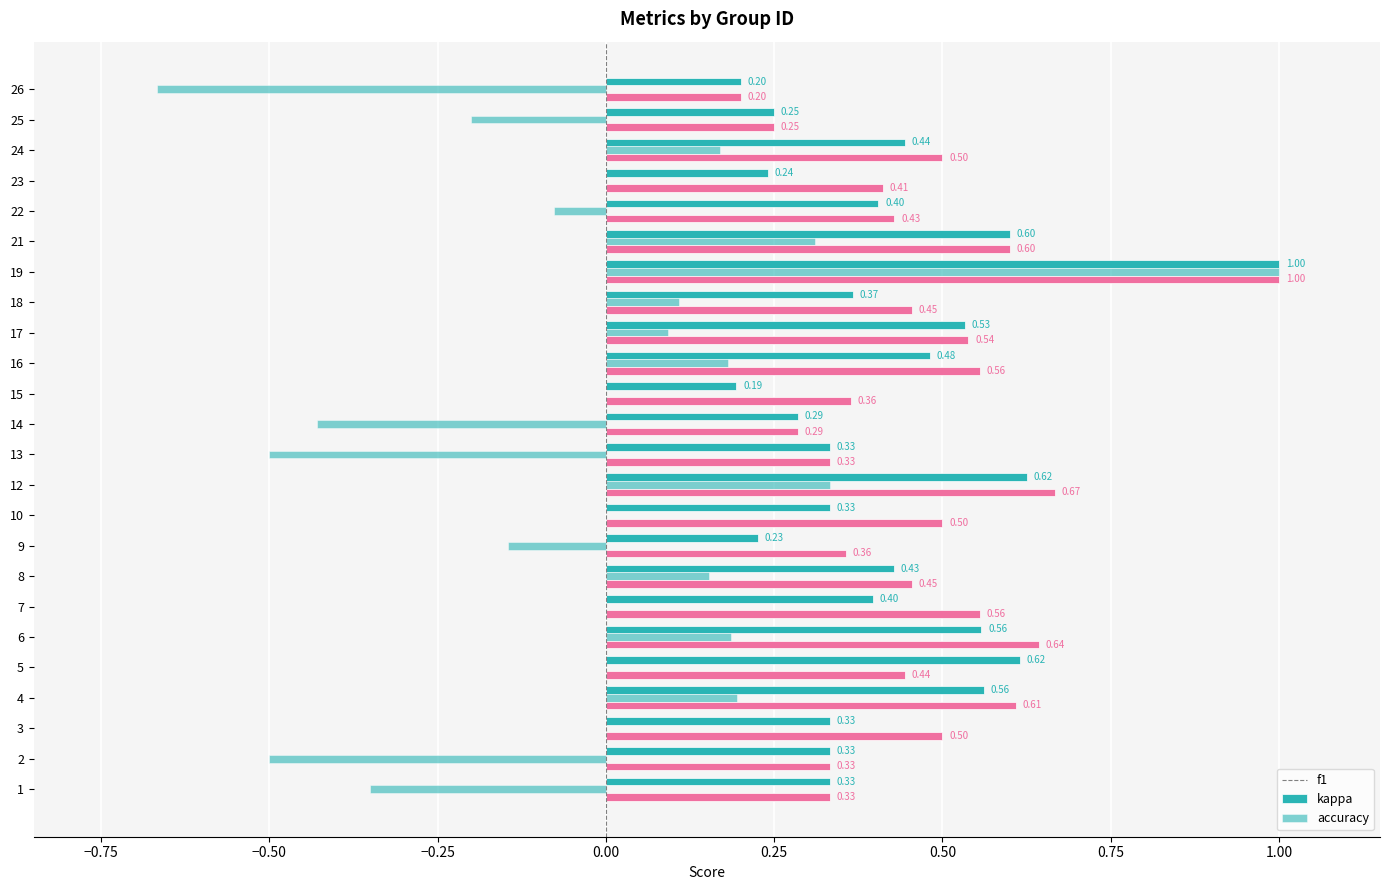

At 22, list the series in order from smallest to largest.

kappa, f1, accuracy